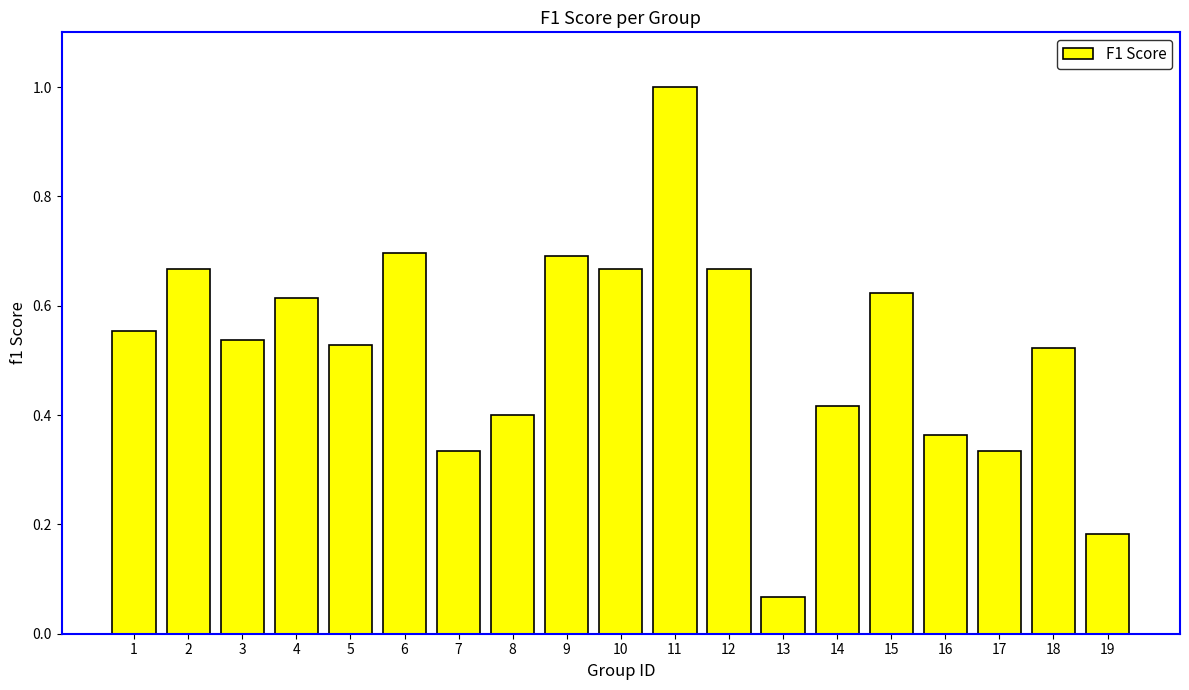

Between 12 and 19, which is larger?

12